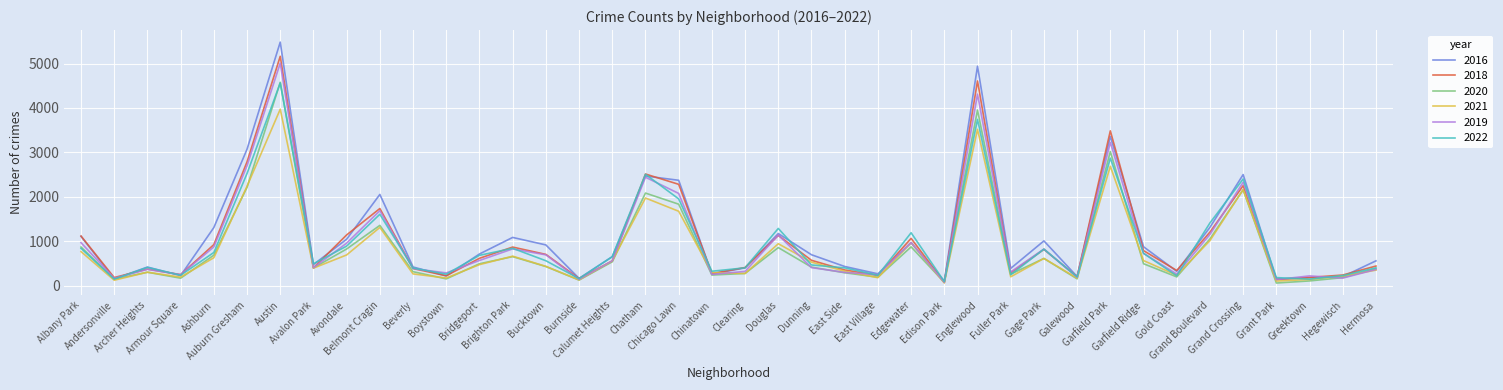

At which label does 2020 first exceed 431?

Albany Park